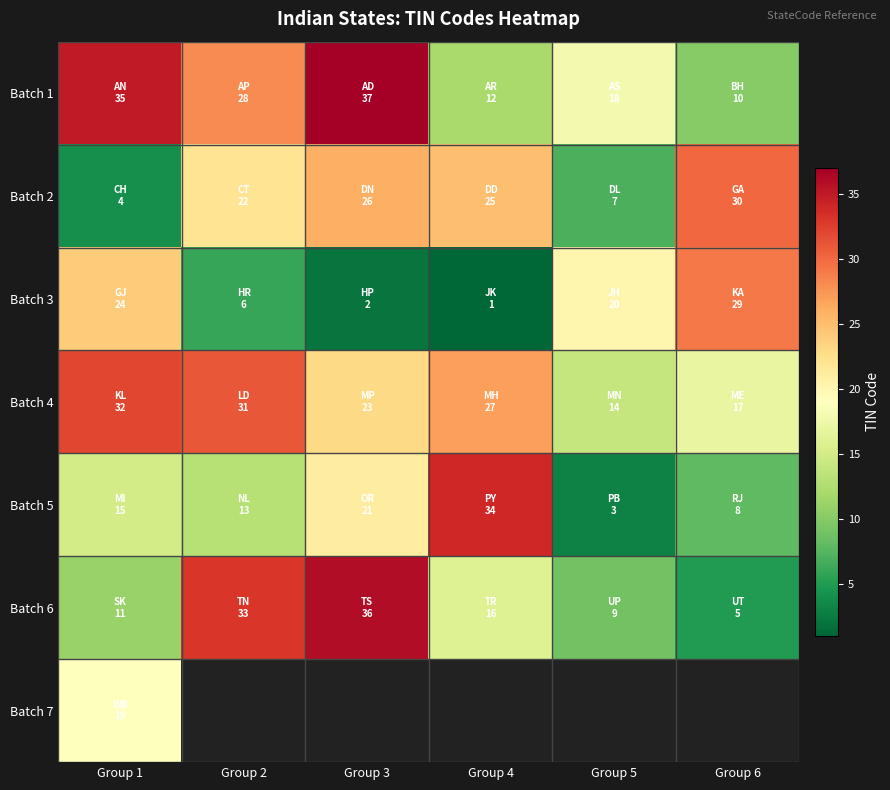

What is the maximum value for Batch 2?

30.0